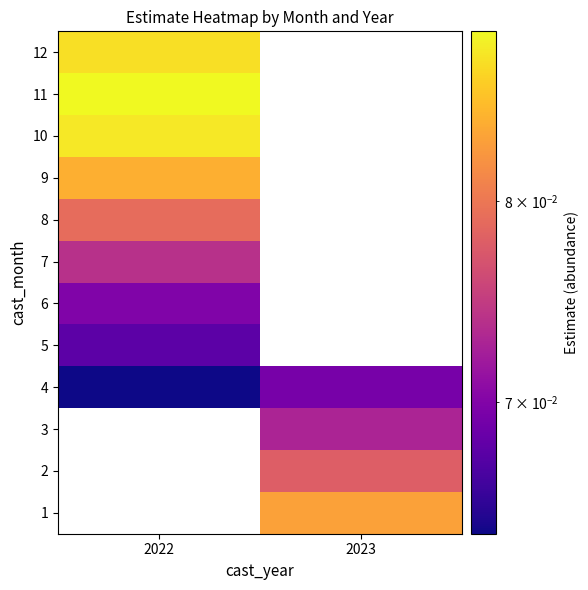

The 12 series shows 0.1 at 2022. True or false?

True